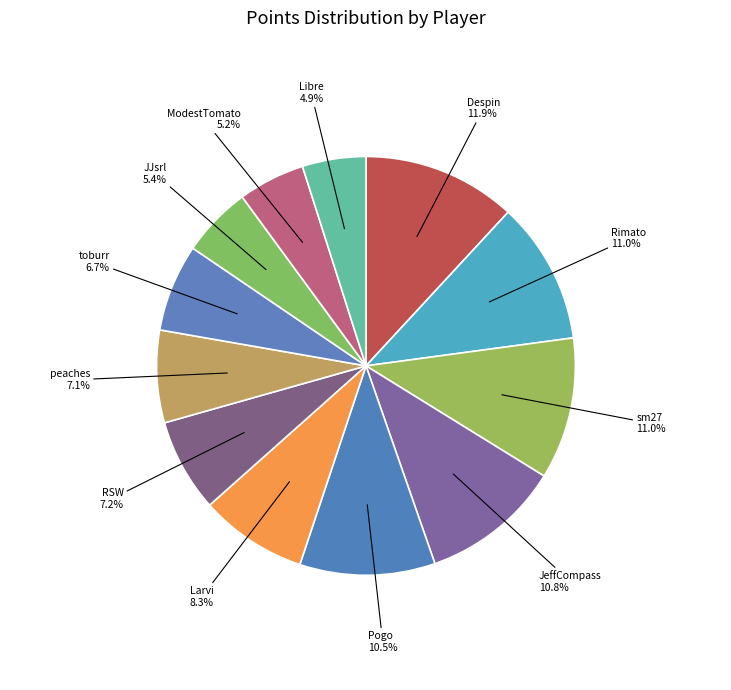

Does any single category account for the majority?

No